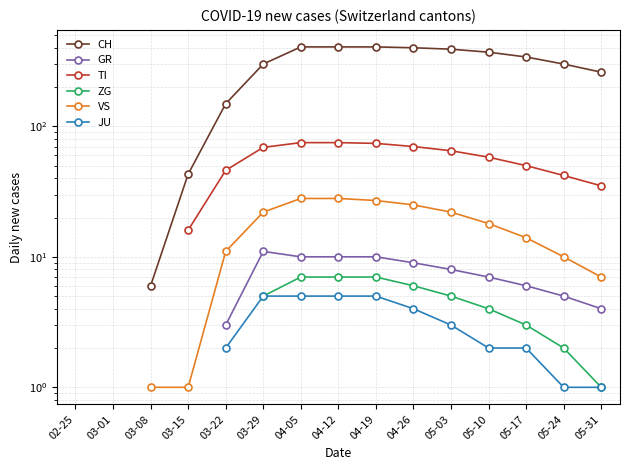

Rank the series at 05-31 from highest to lowest value.

CH, TI, VS, GR, ZG, JU